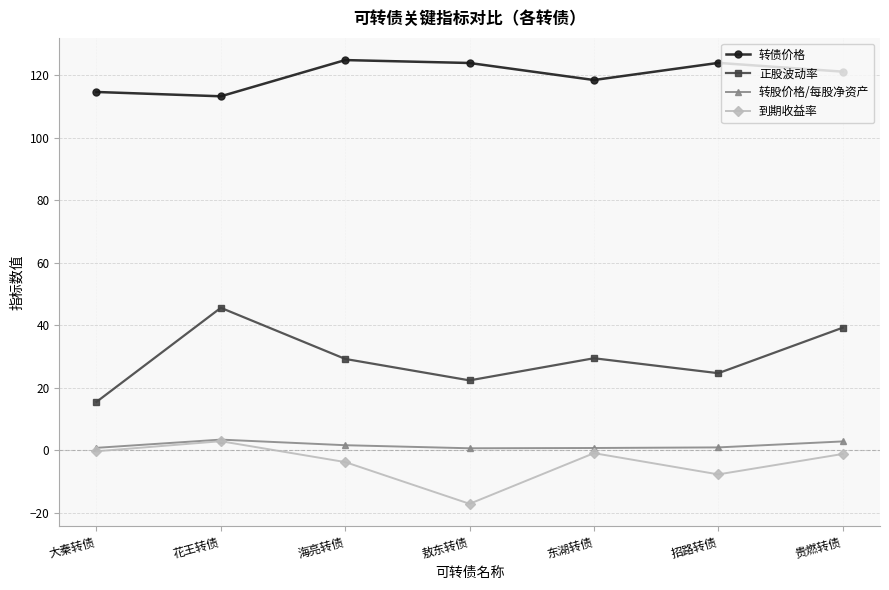

What are all the series names shown in the legend?

转债价格, 正股波动率, 转股价格/每股净资产, 到期收益率